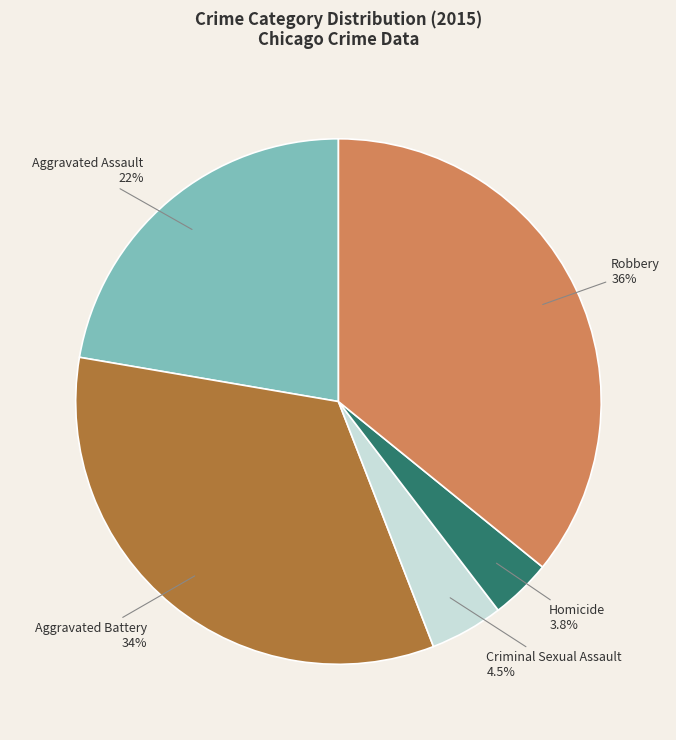

Is there a majority slice in this chart?

No